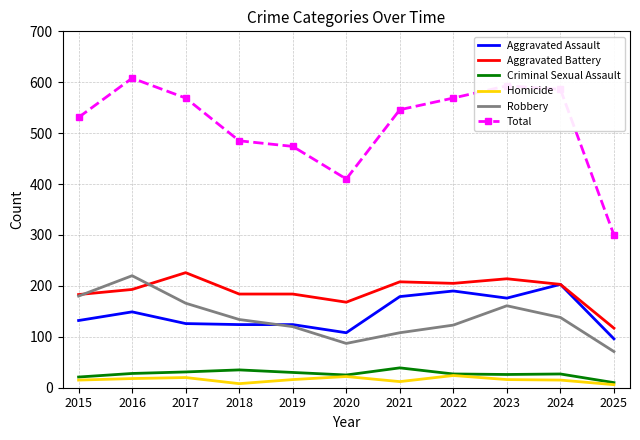

Is the value of Aggravated Battery at 2018 greater than the value of Criminal Sexual Assault at 2021?

Yes